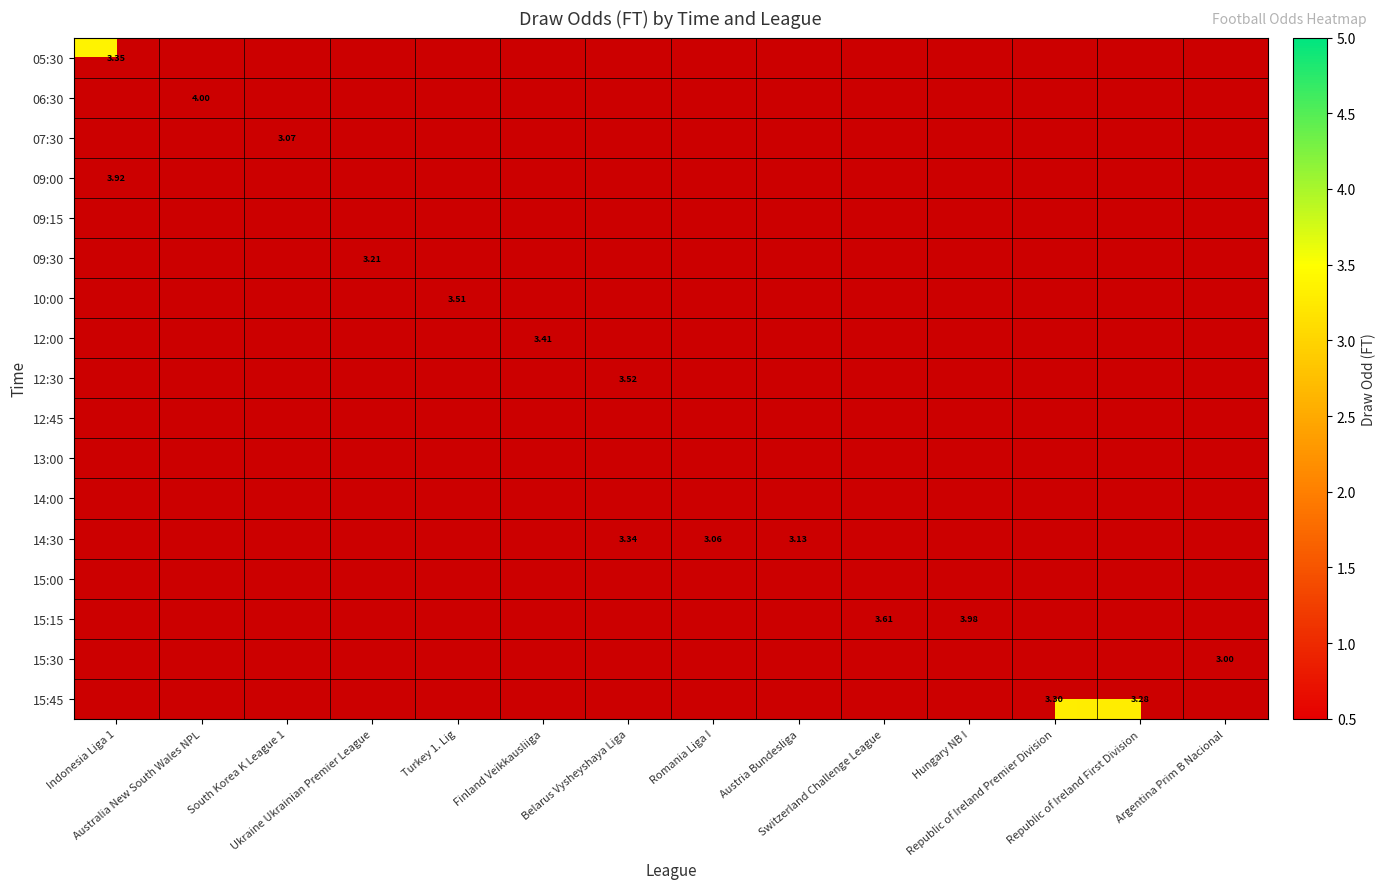

List the series in order of their overall mean, highest first.

05:30, 06:30, 07:30, 09:00, 09:15, 09:30, 10:00, 12:00, 12:30, 12:45, 13:00, 14:00, 14:30, 15:00, 15:15, 15:30, 15:45